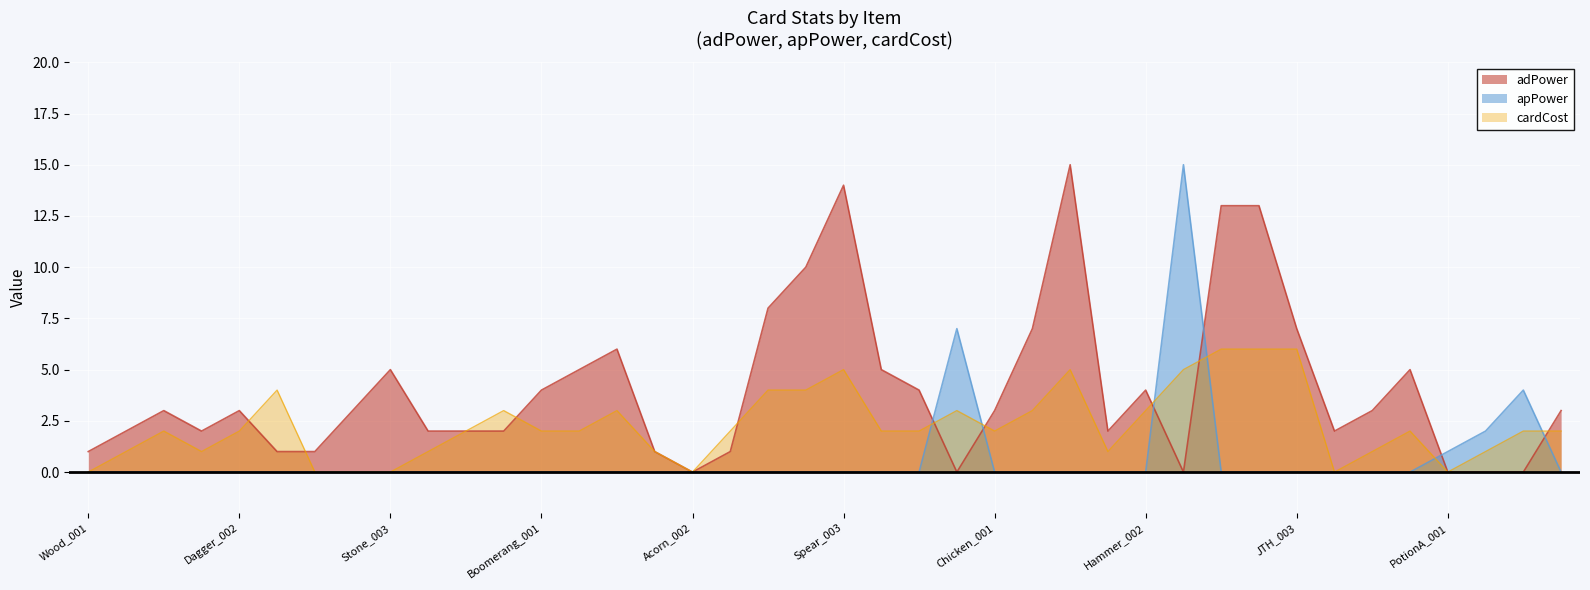

Is it true that apPower equals 0 at Dagger_003?

True